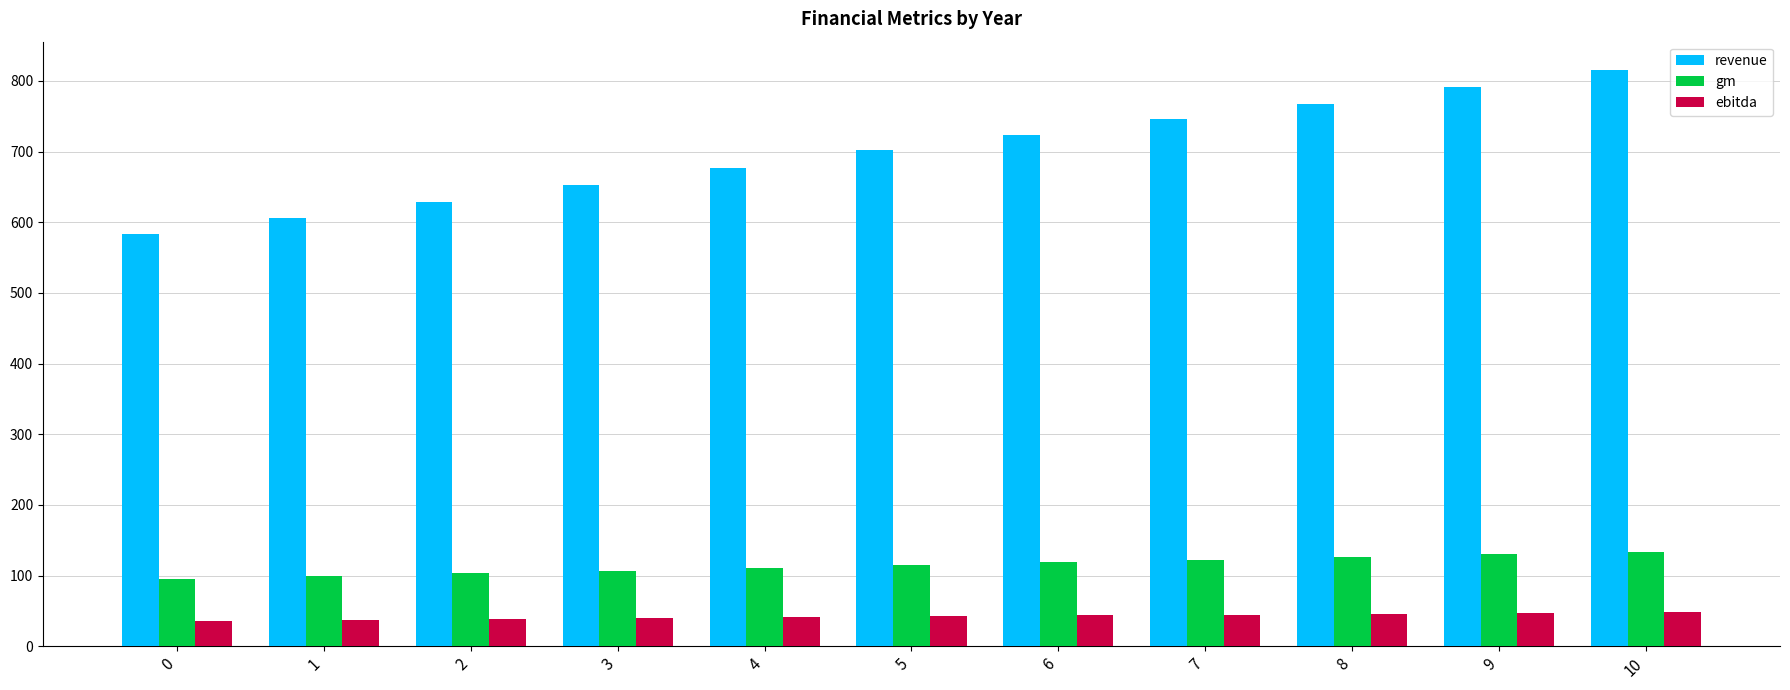

How many bars are there in each group?

3